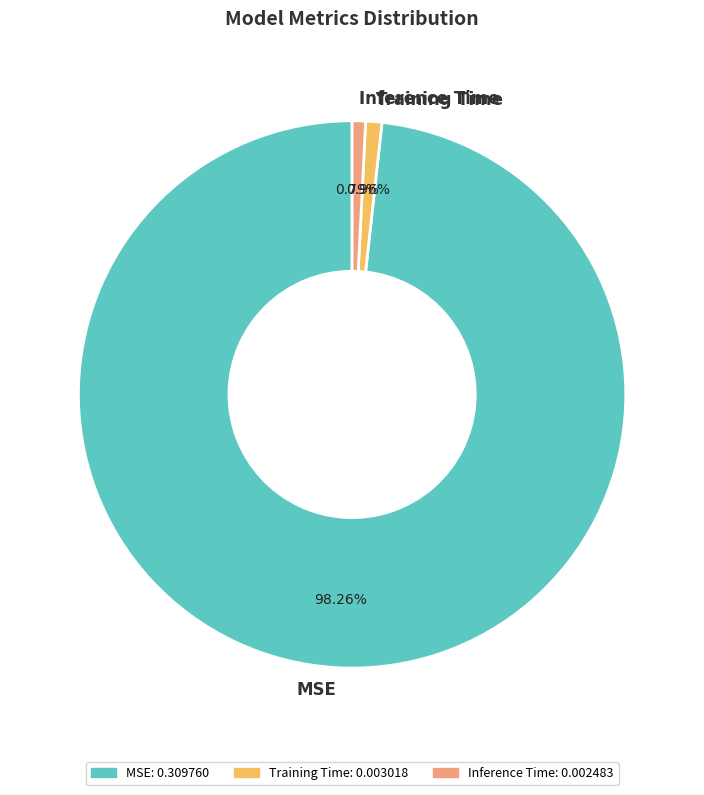

To the nearest percent, what is the difference between the Training Time and MSE slice percentages?

97%